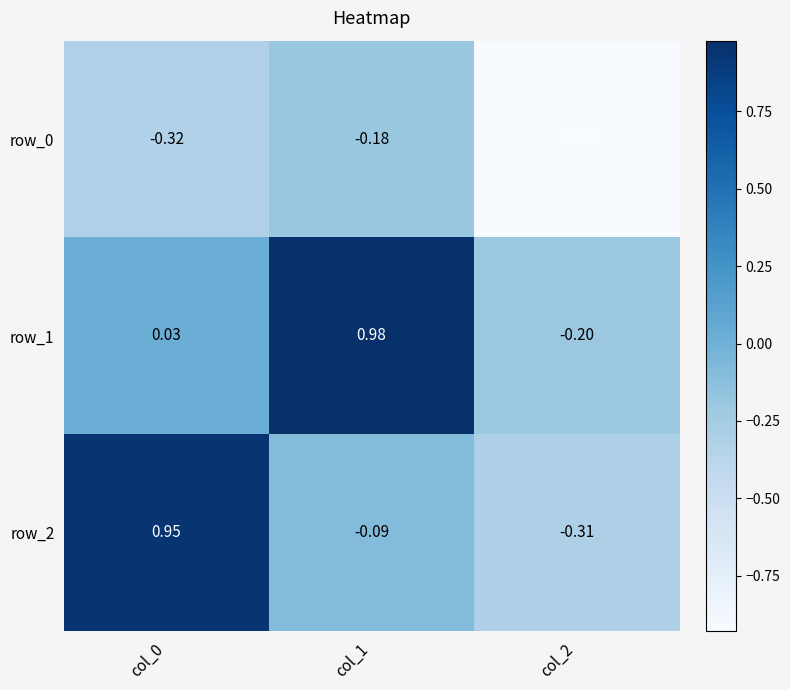

Is the value of row_2 at col_1 greater than the value of row_1 at col_2?

Yes